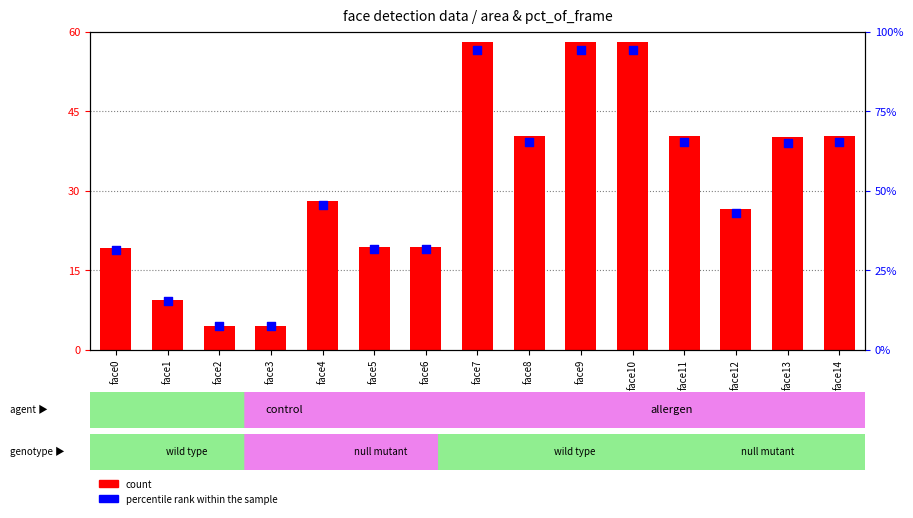

What are all the series names shown in the legend?

count, percentile rank within the sample